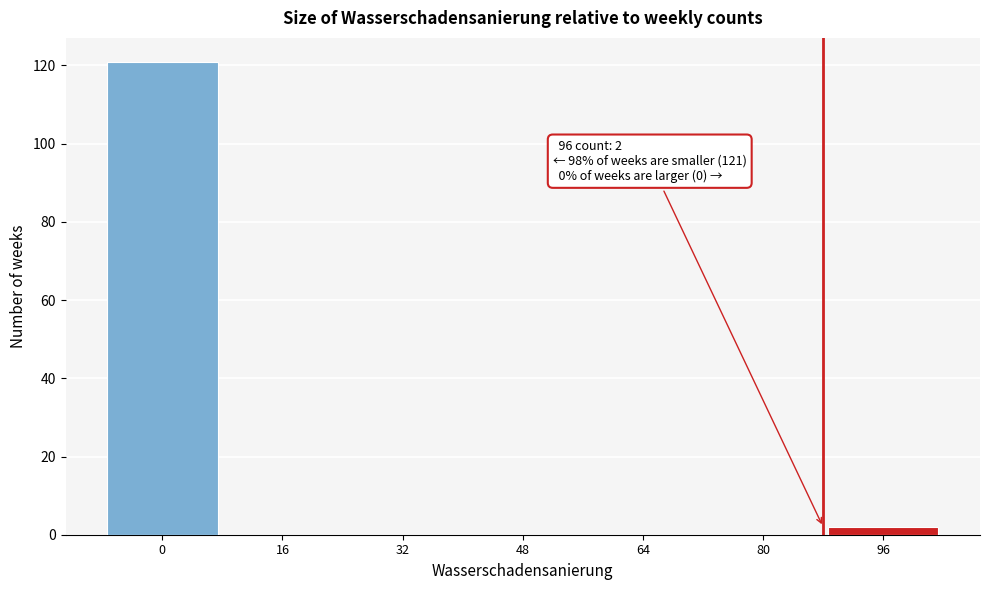

Reading left to right, transcribe all the data shown in this chart.

0=121	16=0	32=0	48=0	64=0	80=0	96=2